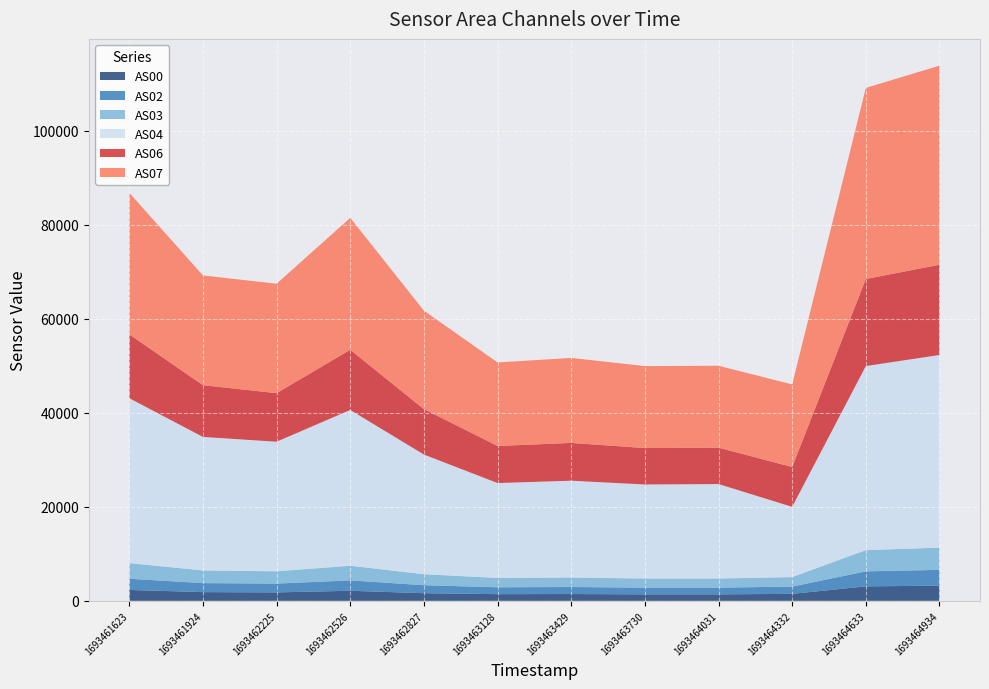

Reading right to left, what are all the values shown in this chart?

AS00: 3231	3083	1488	1380	1381	1449	1422	1628	2145	1799	1858	2317
AS02: 3362	3190	1544	1426	1427	1495	1466	1699	2208	1873	1915	2384
AS03: 4730	4516	2025	1942	1943	2022	1985	2336	3114	2615	2697	3326
AS04: 40993	39172	14946	20107	20010	20600	20192	25468	33147	27573	28409	35098
AS06: 19204	18525	8470	7748	7751	8040	7888	9663	12809	10330	11014	13573
AS07: 42363	40663	17581	17422	17444	18089	17776	20956	28074	23291	23351	30132